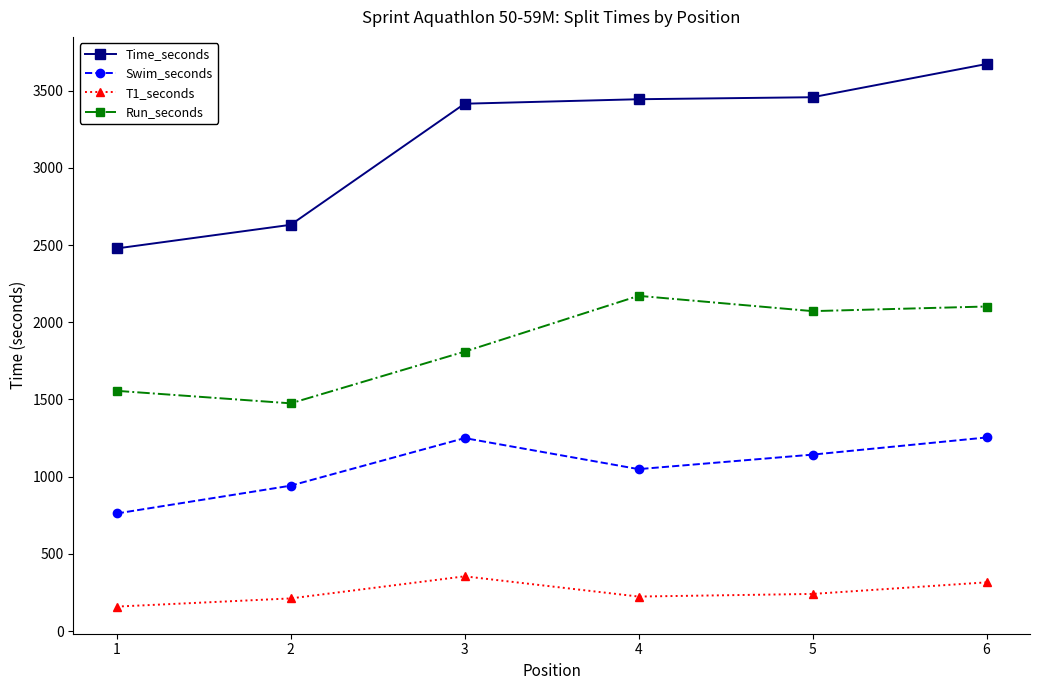

Which label corresponds to the largest value in the chart?

6